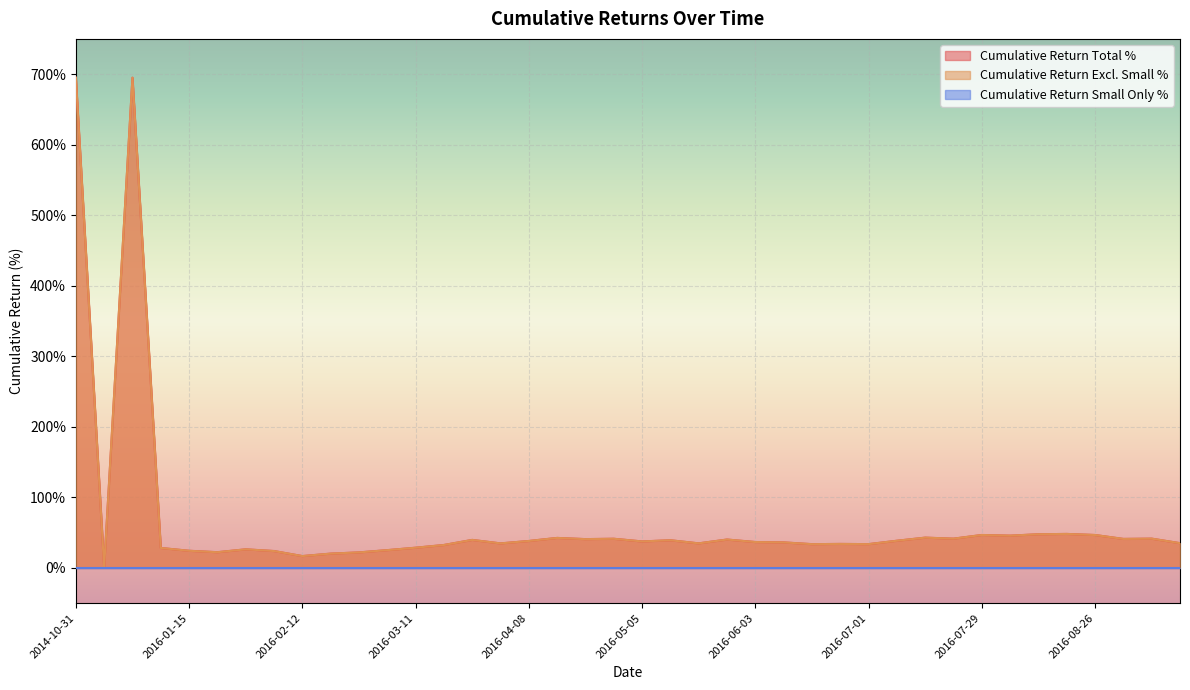

True or false: Cumulative_Return_Total_% and Cumulative_Return_ExcludeSmall_% cross at least once.

False